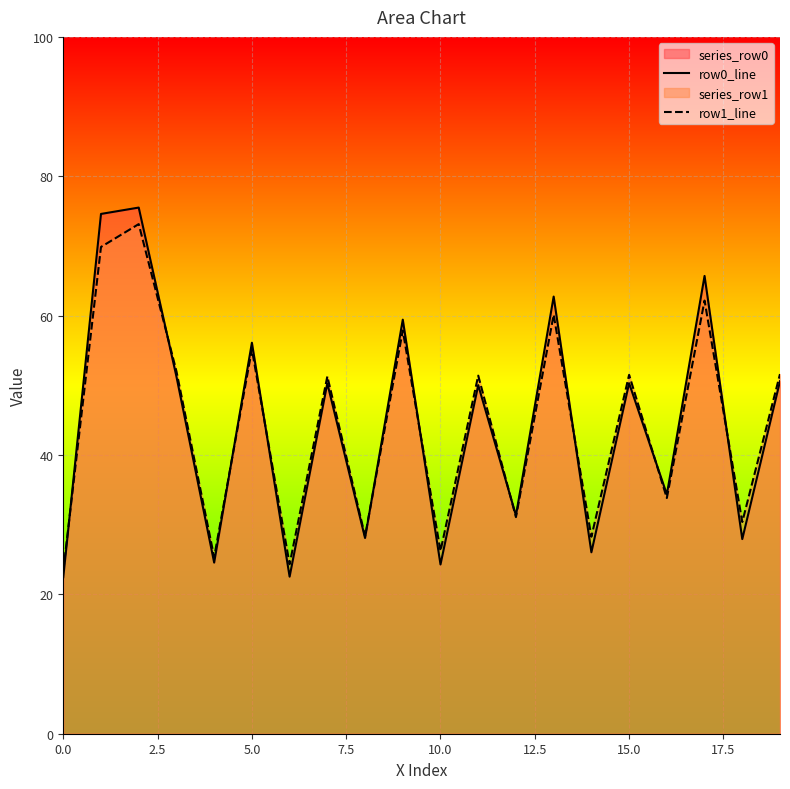

What is the label of the 2nd point from the right?

18